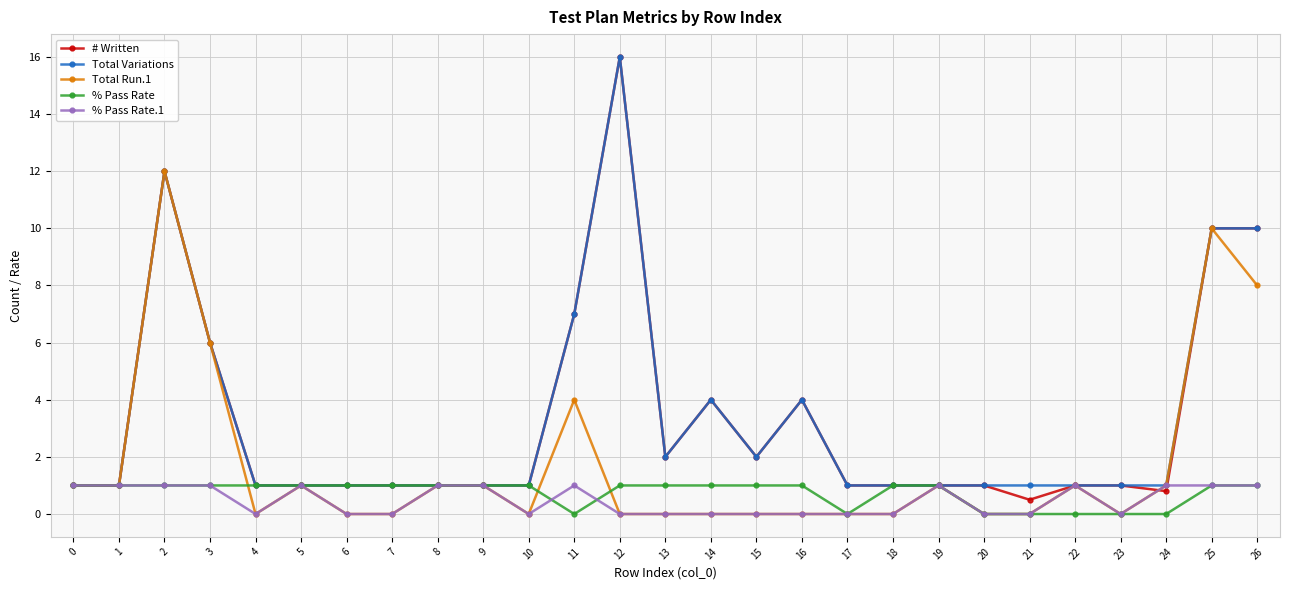

What is the spread (max minus min) of values at 2?

11.0